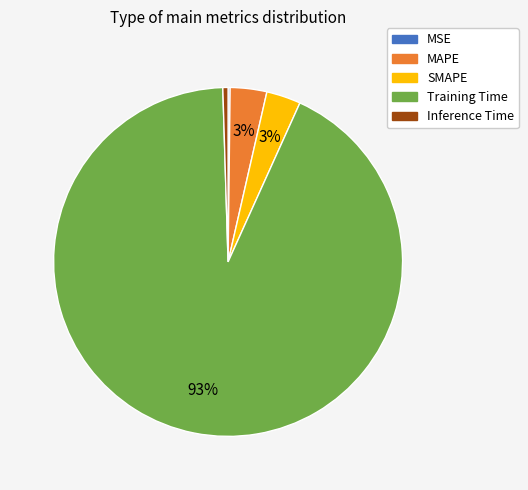

To the nearest percent, what is the average slice percentage?

20%